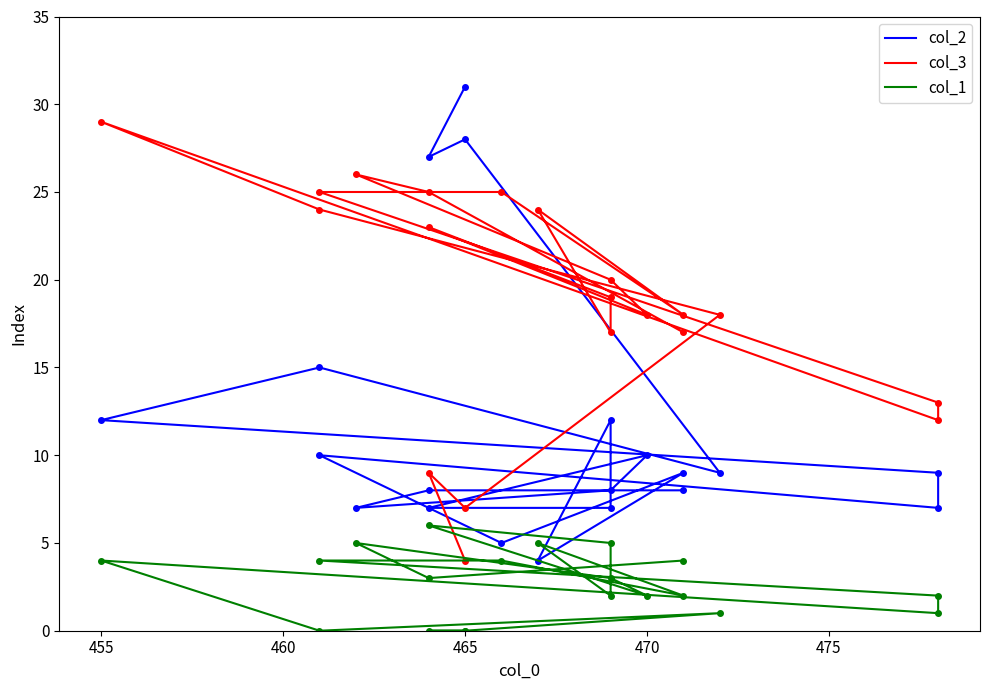

Reading left to right, transcribe all the data shown in this chart.

col_2: 31	27	28	9	15	12	9	7	10	5	9	4	12	7	7	10	8	7	8	8
col_3: 4	9	7	18	24	29	12	13	25	25	18	24	17	19	23	18	20	26	25	17
col_1: 0	0	0	1	0	4	1	2	4	4	2	5	2	5	6	2	3	5	3	4